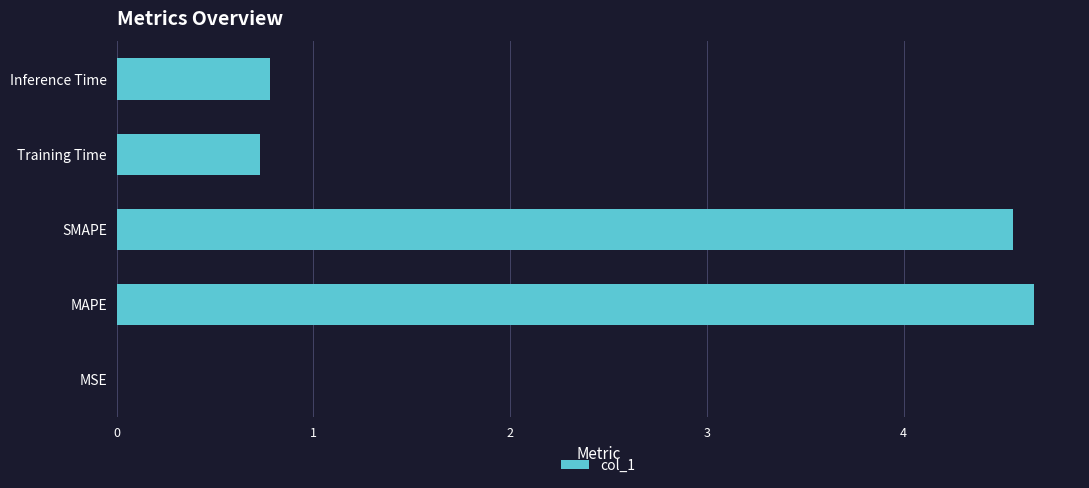

Count the number of categories in the chart.

5